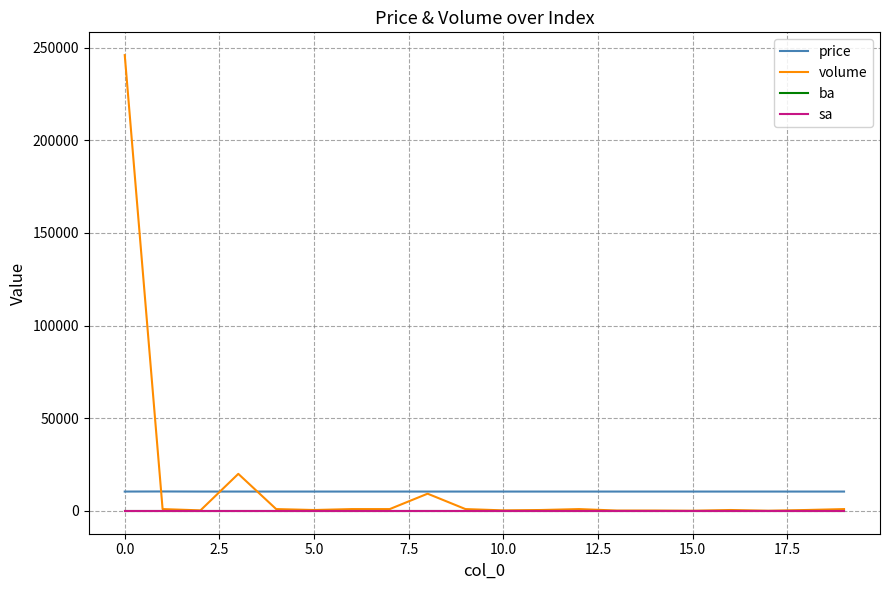

True or false: volume has more than 2 points higher than both neighbors.

True